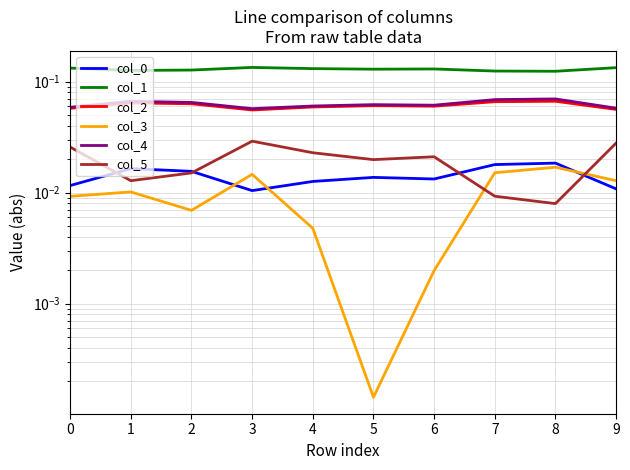

The col_3 series shows 0.0 at 0. True or false?

False